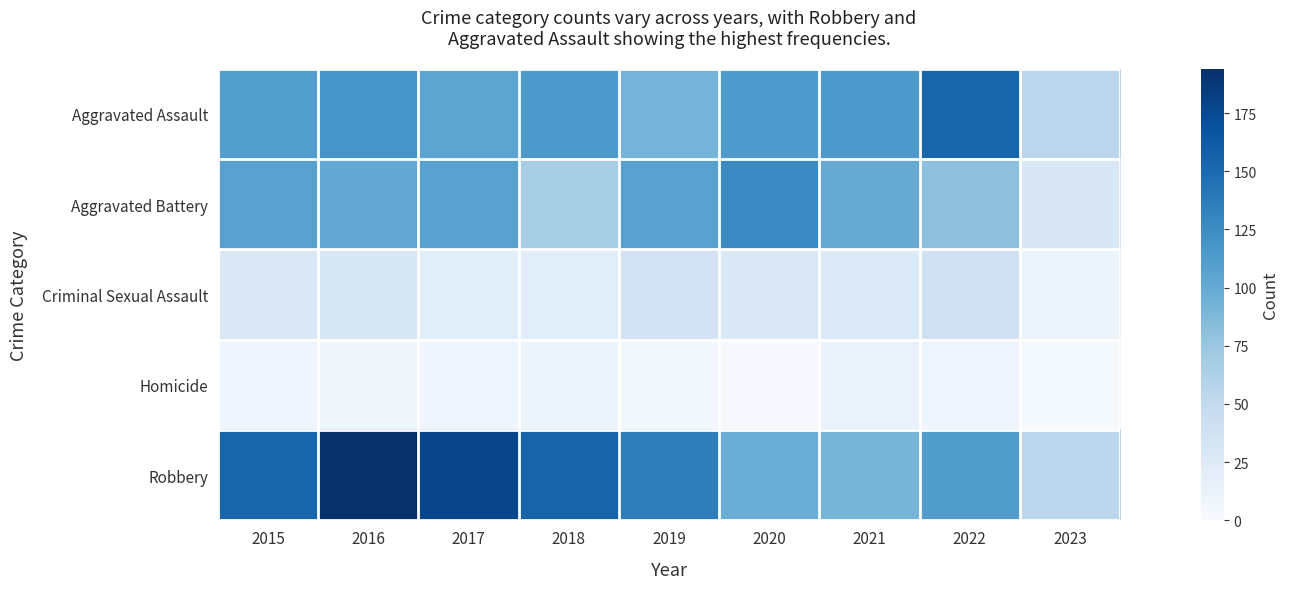

How many series are shown in this chart?

5